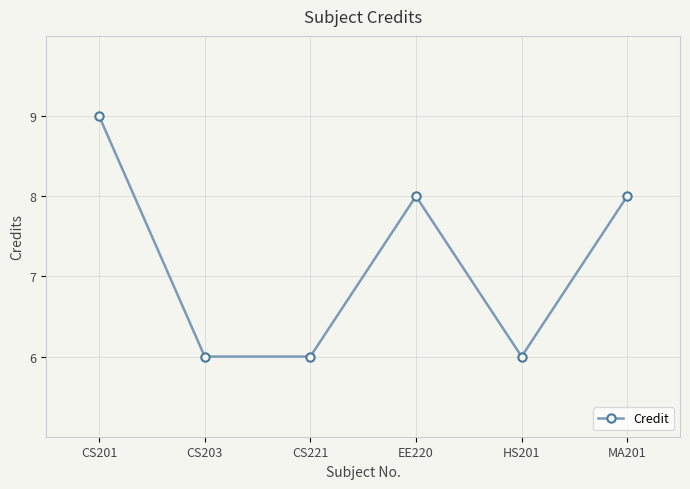

How many lines are shown in the chart?

1